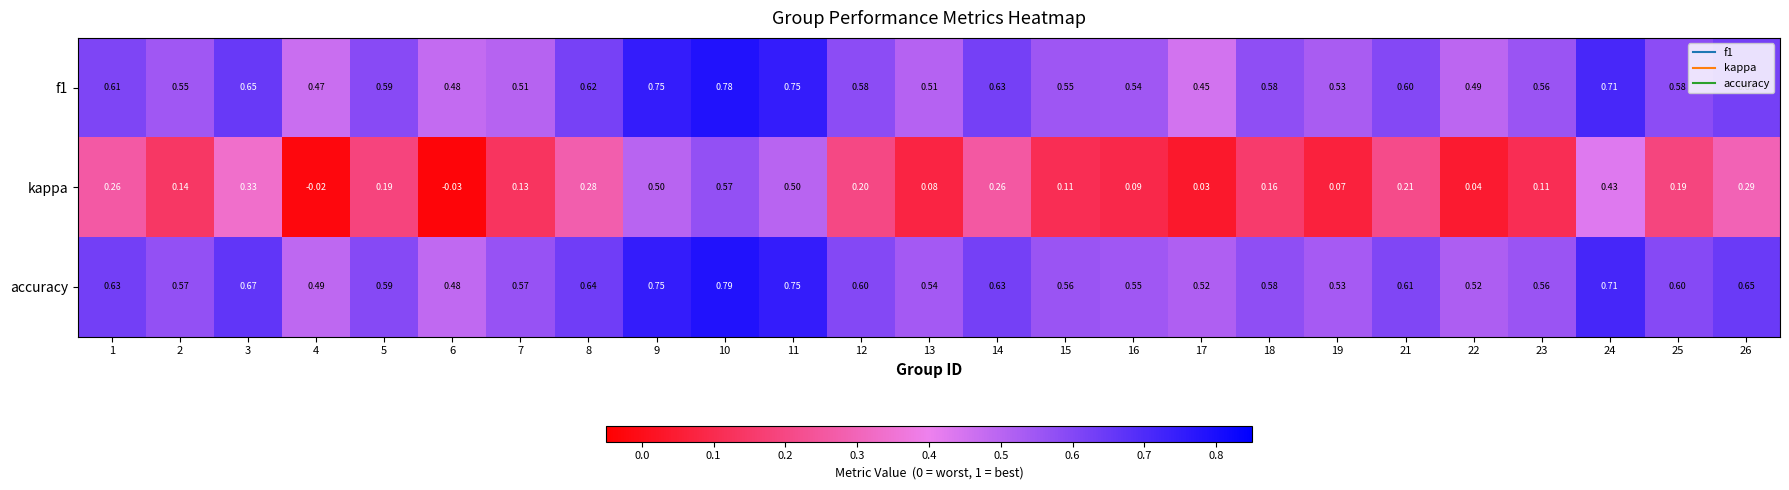

Which series has the largest range (max minus min)?

kappa